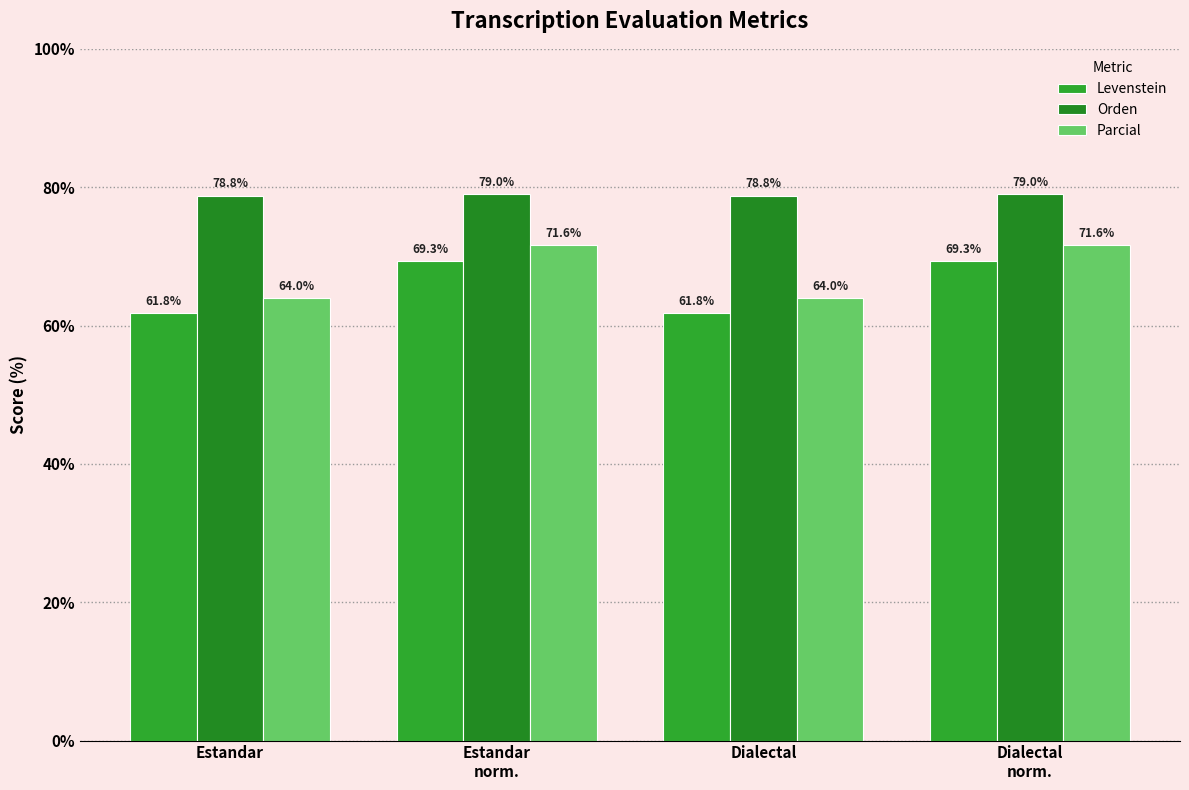

What is the total value across all series at Dialectal?

204.5